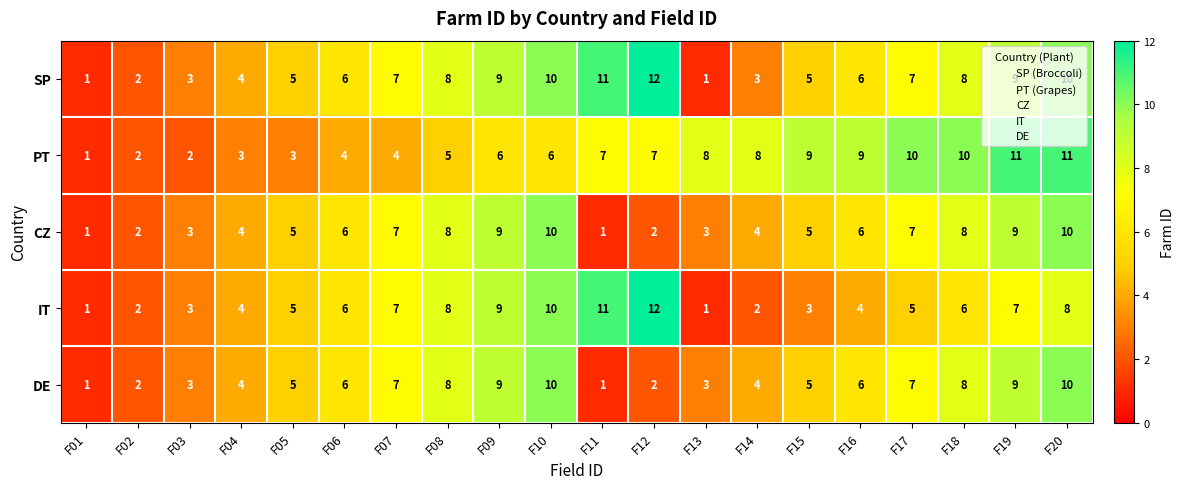

What is the greatest value displayed?

12